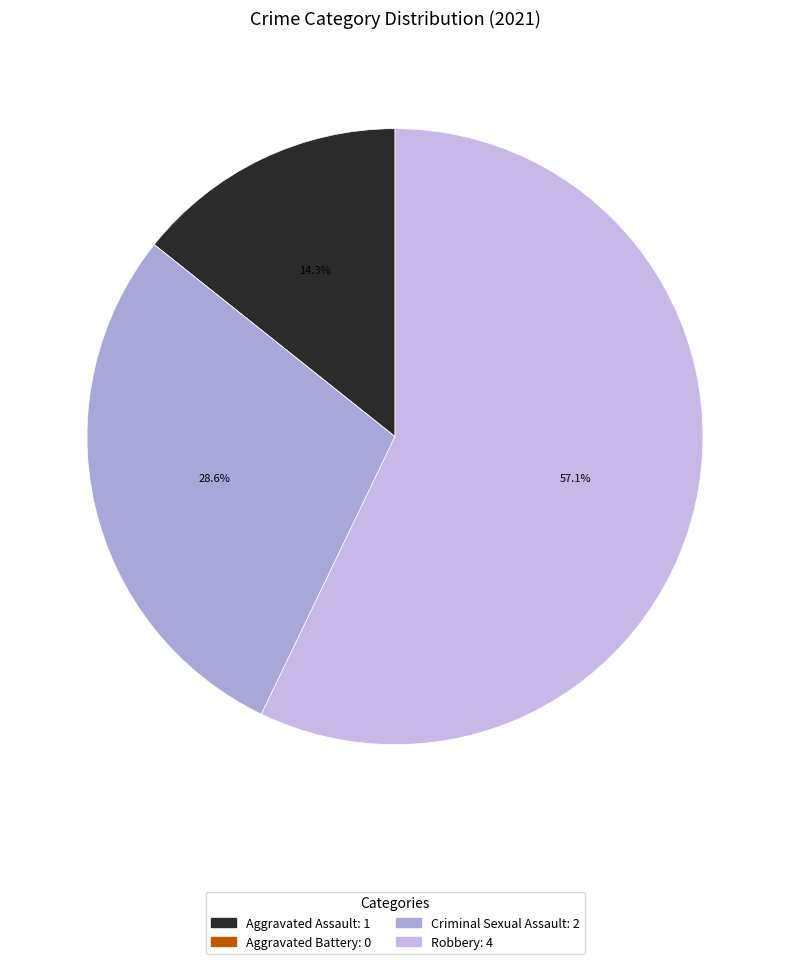

Which slice represents more than half of the pie?

Robbery